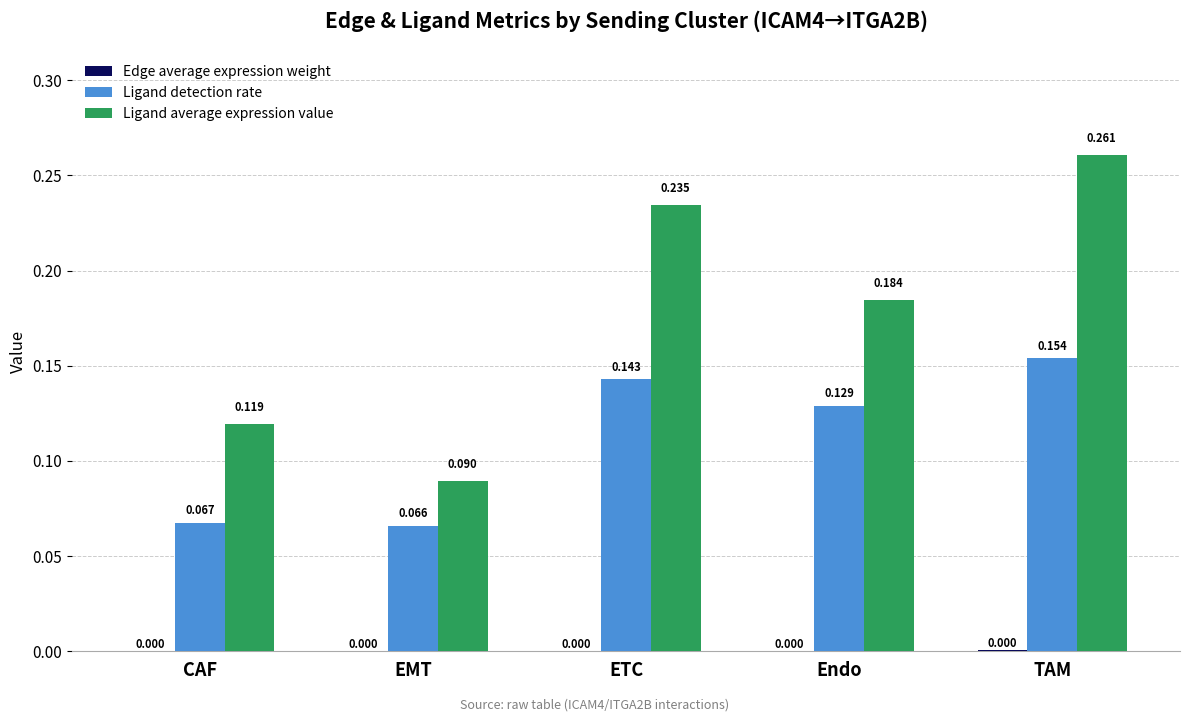

At which label is Ligand detection rate closest to 0?

EMT